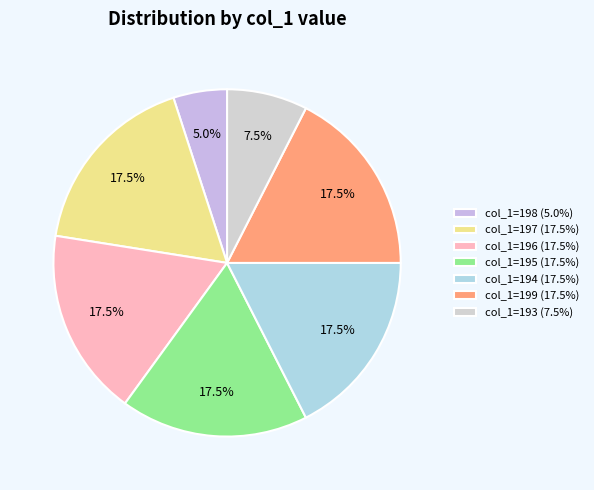

Is there any slice that represents more than half of the pie?

No